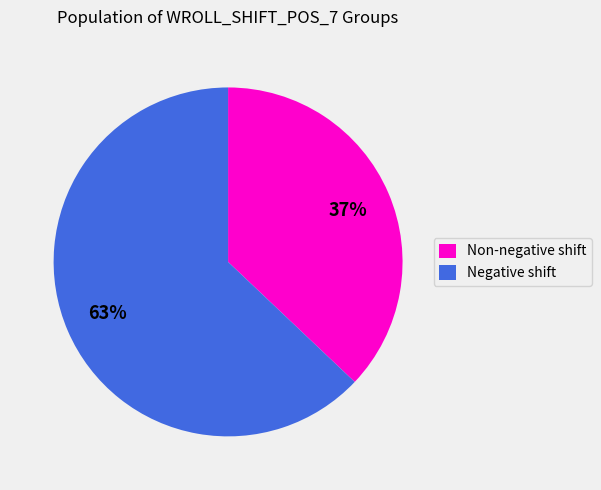

To the nearest percent, what is the difference between the largest and smallest slice percentages?

26%